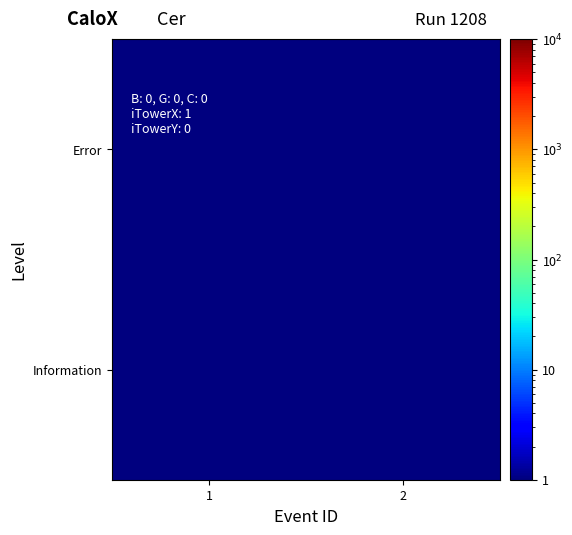

What is the minimum value shown in the chart?

0.5